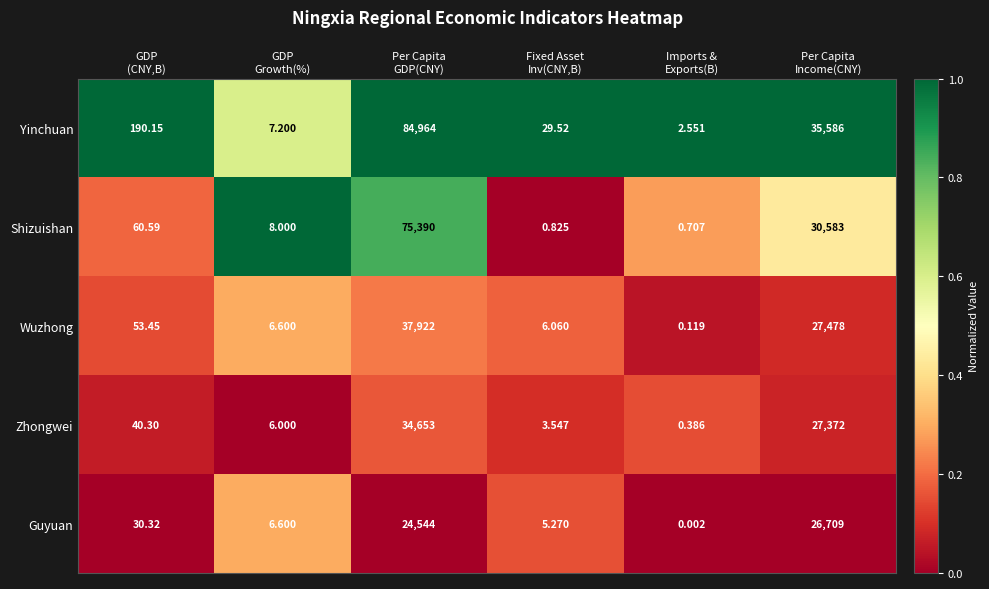

Which category has the highest value across all series?

Per Capita
GDP(CNY)